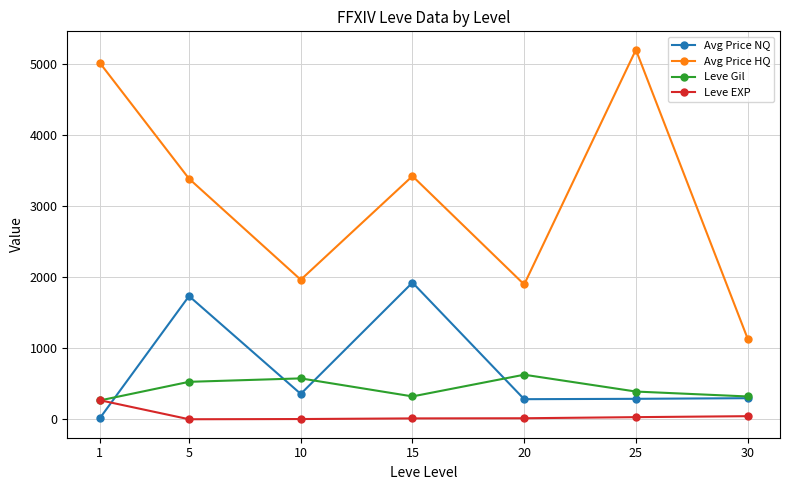

What value does the Avg Price HQ series have at 10?

1962.9